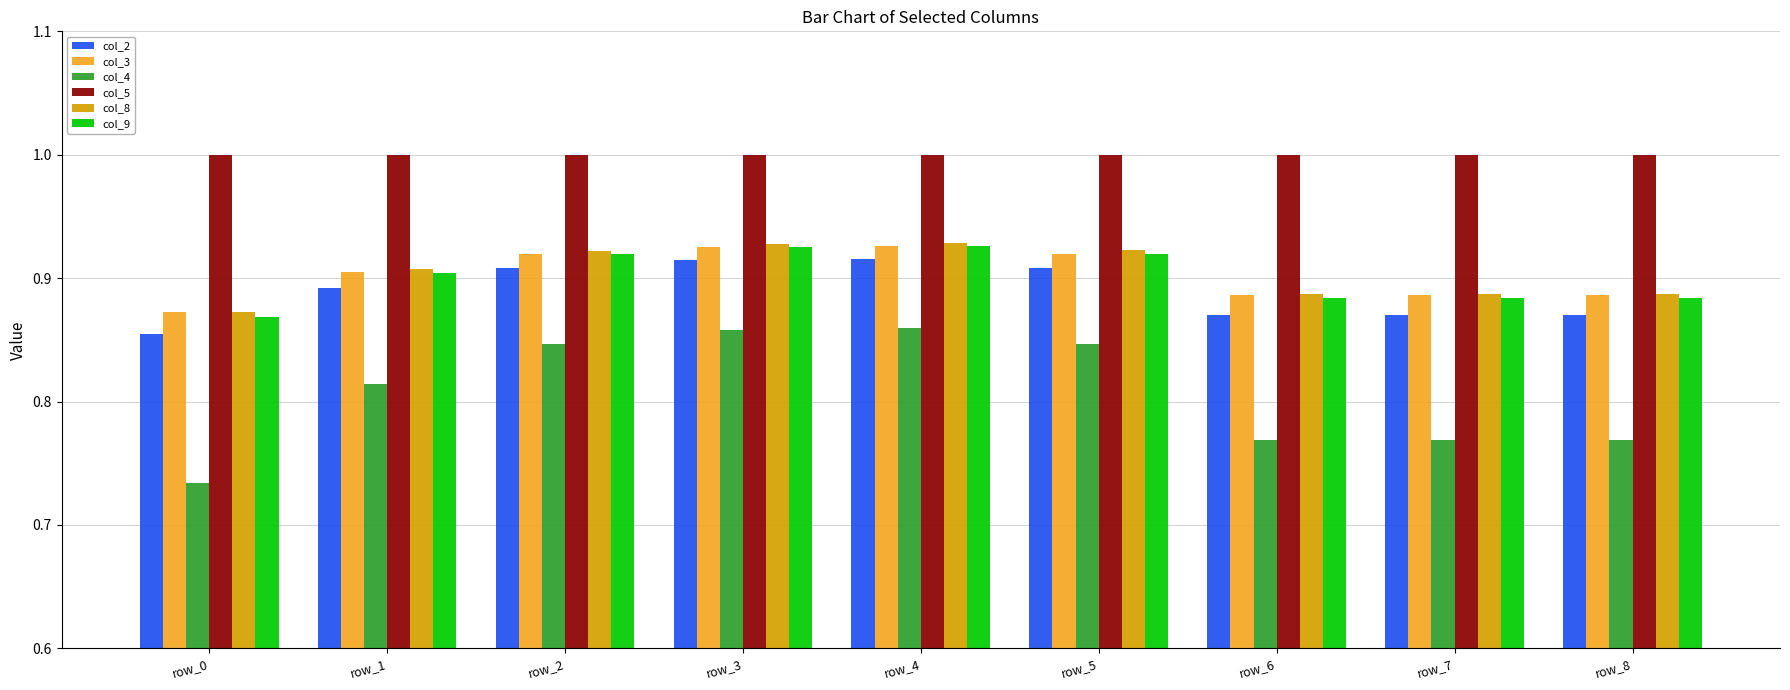

What is the lowest value of the col_5 series?

1.0